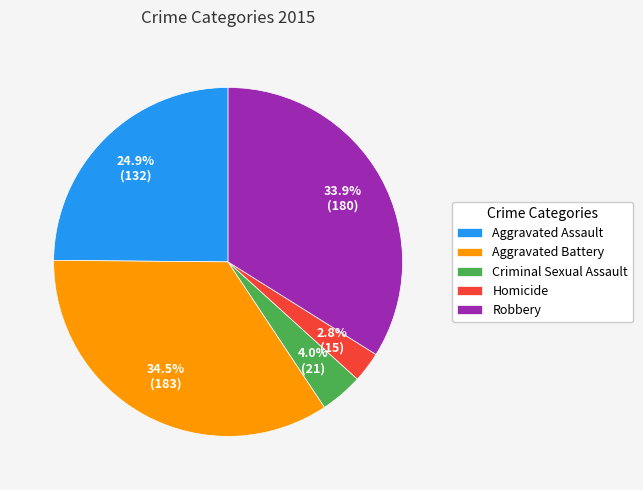

How many segments does this pie chart have?

5